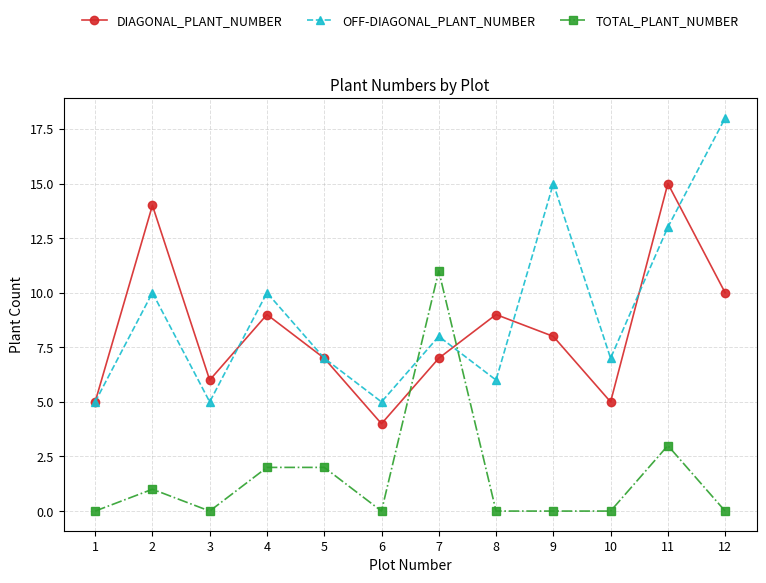

Which series has the largest total across all categories?

OFF-DIAGONAL_PLANT_NUMBER